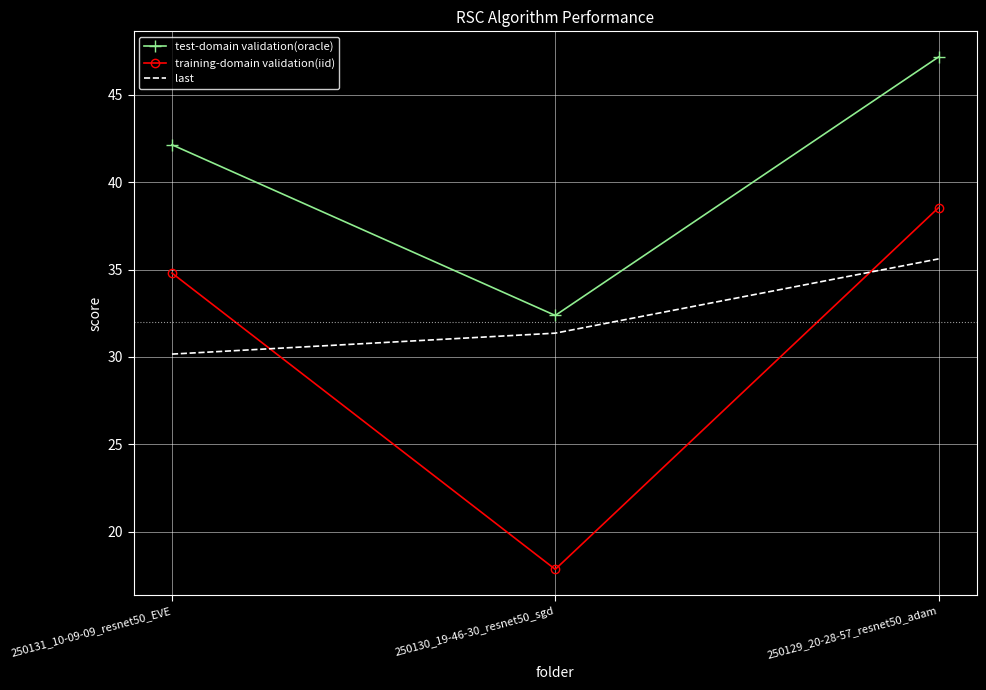

What is the sum of the last values at 250129_20-28-57_resnet50_adam and 250130_19-46-30_resnet50_sgd?

67.0